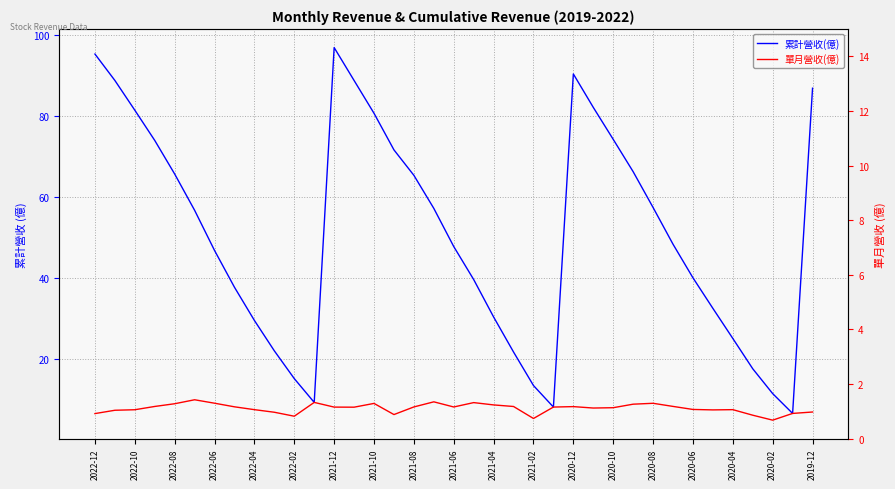

Which series has the largest total across all categories?

累計營收(億)